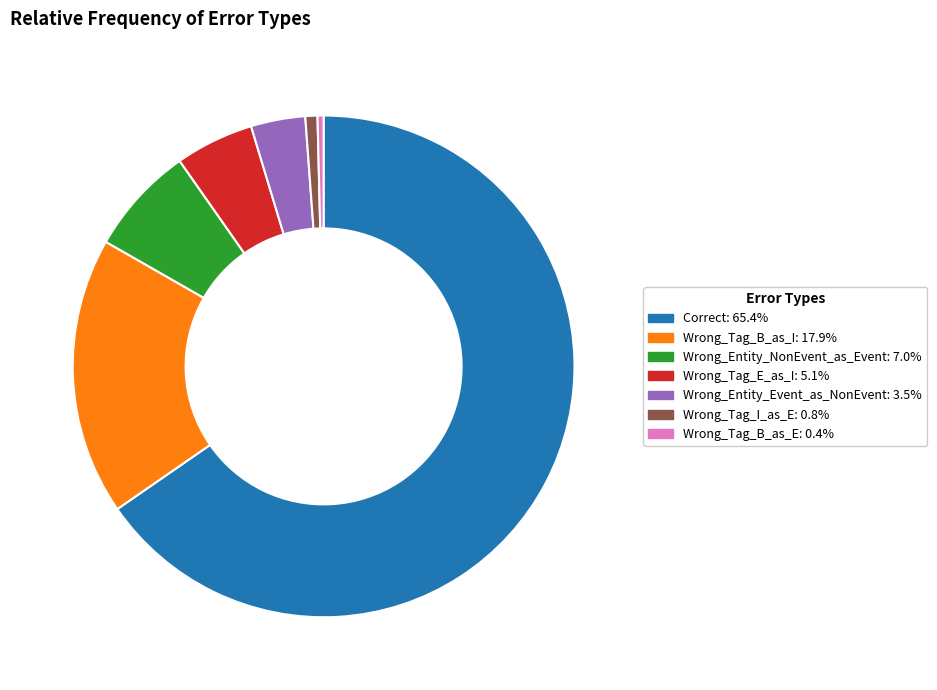

Is it true that Wrong_Tag_B_as_I is 24% of the pie?

False